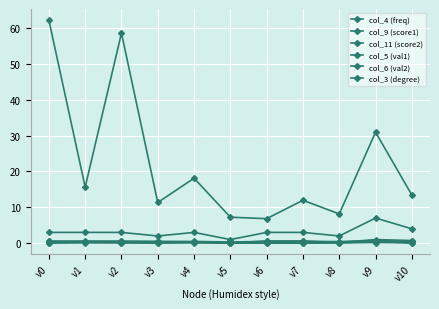

Is it true that col_3 (degree) equals 1.0 at v5?

True